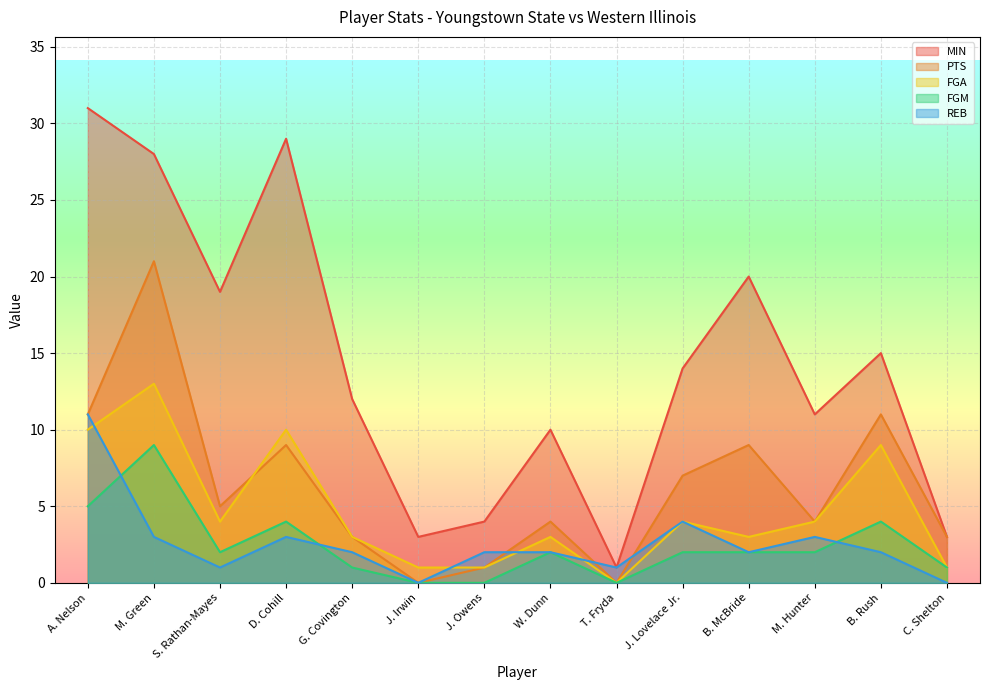

Reading left to right, what are all the values shown in this chart?

MIN: A. Nelson=31	M. Green=28	S. Rathan-Mayes=19	D. Cohill=29	G. Covington=12	J. Irwin=3	J. Owens=4	W. Dunn=10	T. Fryda=1	J. Lovelace Jr.=14	B. McBride=20	M. Hunter=11	B. Rush=15	C. Shelton=3
PTS: A. Nelson=11	M. Green=21	S. Rathan-Mayes=5	D. Cohill=9	G. Covington=3	J. Irwin=0	J. Owens=1	W. Dunn=4	T. Fryda=0	J. Lovelace Jr.=7	B. McBride=9	M. Hunter=4	B. Rush=11	C. Shelton=3
FGA: A. Nelson=10	M. Green=13	S. Rathan-Mayes=4	D. Cohill=10	G. Covington=3	J. Irwin=1	J. Owens=1	W. Dunn=3	T. Fryda=0	J. Lovelace Jr.=4	B. McBride=3	M. Hunter=4	B. Rush=9	C. Shelton=1
FGM: A. Nelson=5	M. Green=9	S. Rathan-Mayes=2	D. Cohill=4	G. Covington=1	J. Irwin=0	J. Owens=0	W. Dunn=2	T. Fryda=0	J. Lovelace Jr.=2	B. McBride=2	M. Hunter=2	B. Rush=4	C. Shelton=1
REB: A. Nelson=11	M. Green=3	S. Rathan-Mayes=1	D. Cohill=3	G. Covington=2	J. Irwin=0	J. Owens=2	W. Dunn=2	T. Fryda=1	J. Lovelace Jr.=4	B. McBride=2	M. Hunter=3	B. Rush=2	C. Shelton=0